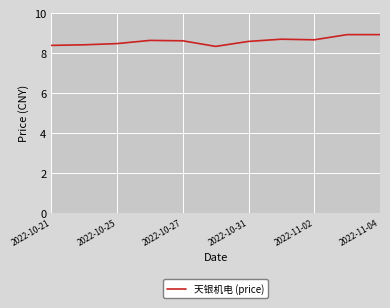

What is the maximum value shown in the chart?

8.9